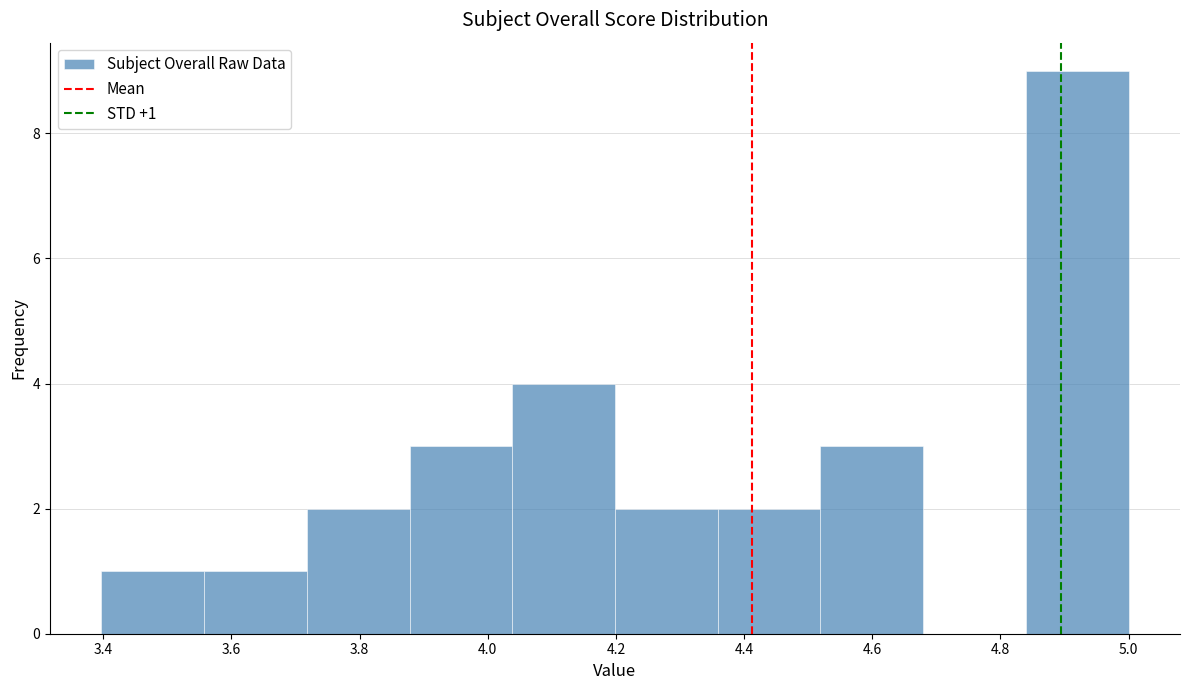

Which range on the x-axis has the tallest bar?

4.84 to 5.00